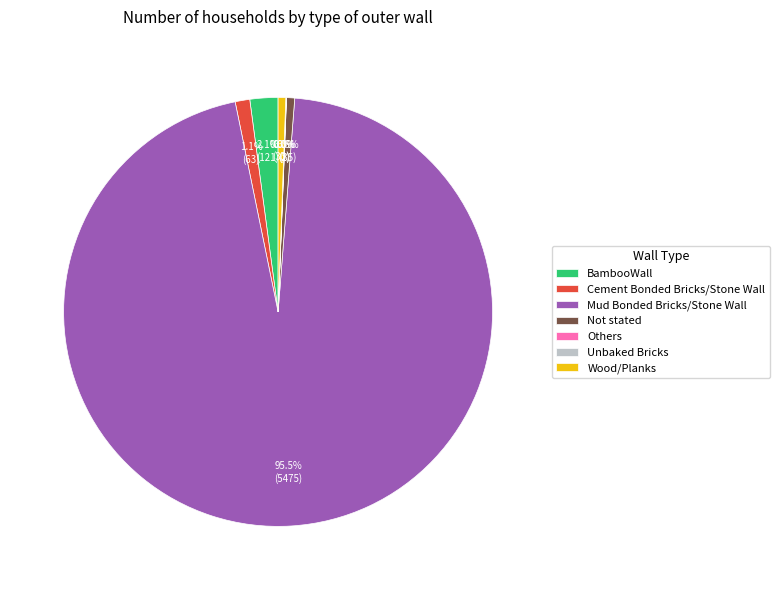

Approximately how many times larger is the value at BambooWall compared to Cement Bonded Bricks/Stone Wall?

1.9